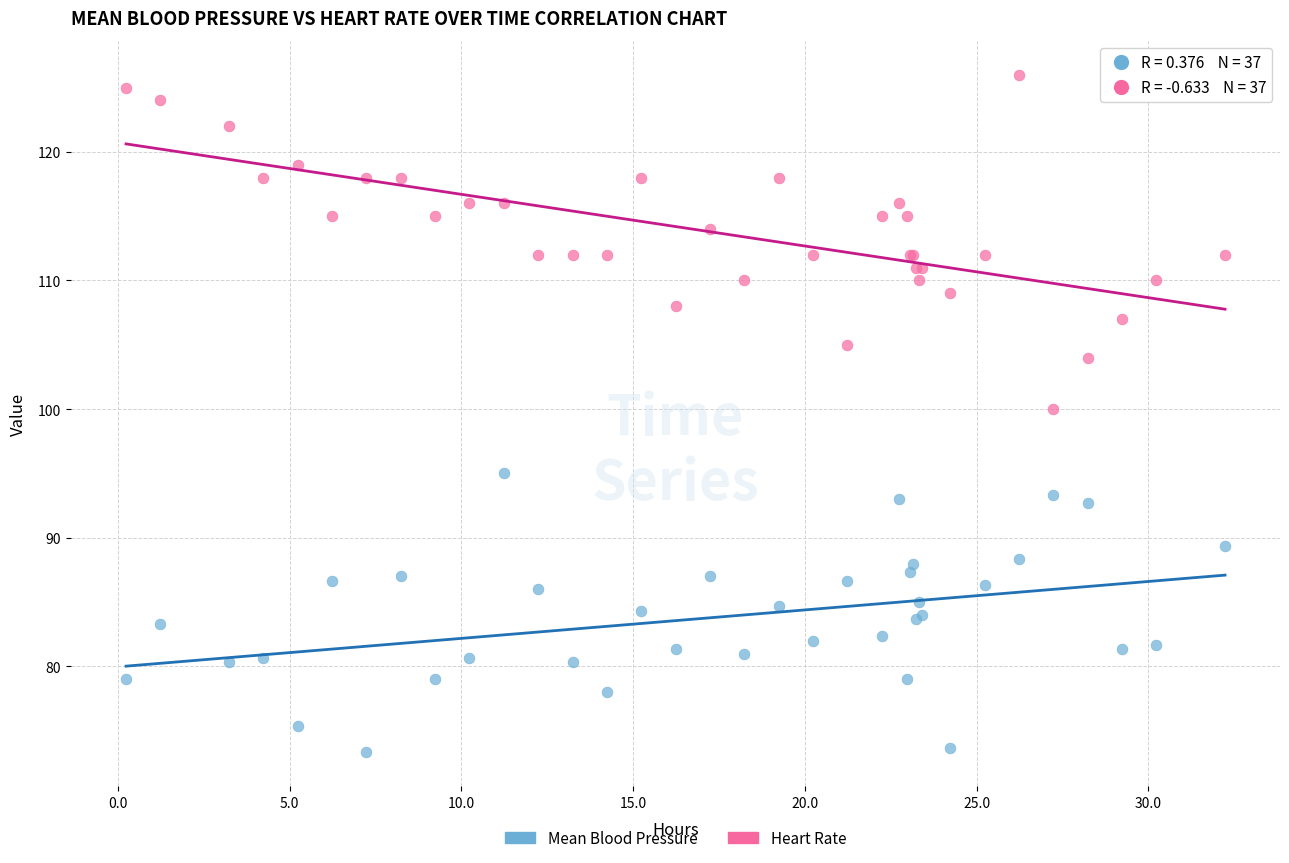

What are all the series names shown in the legend?

Mean Blood Pressure, Heart Rate